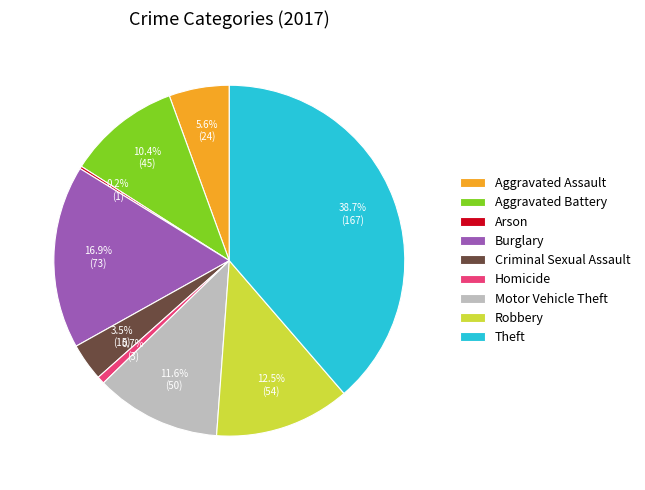

Between Homicide and Aggravated Assault, which is larger?

Aggravated Assault